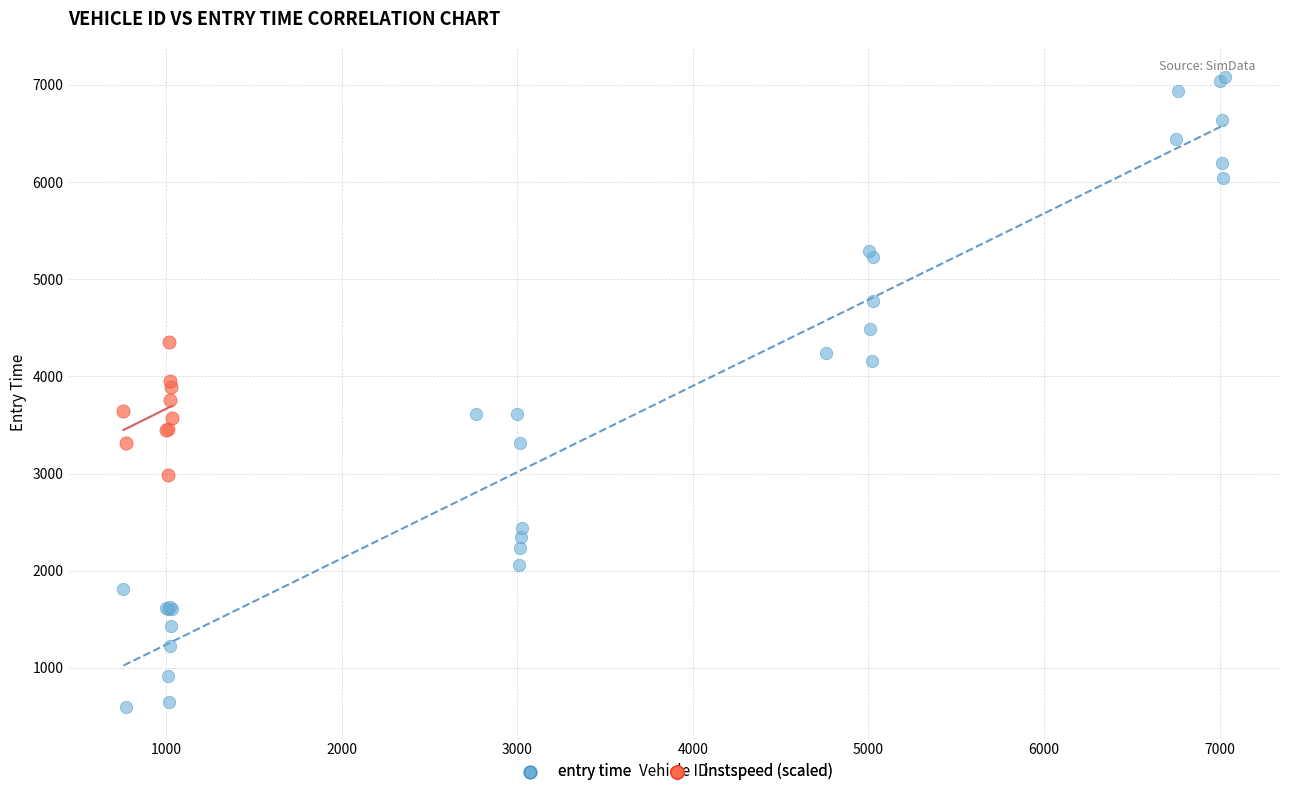

Which series reaches the maximum Y coordinate?

entry time